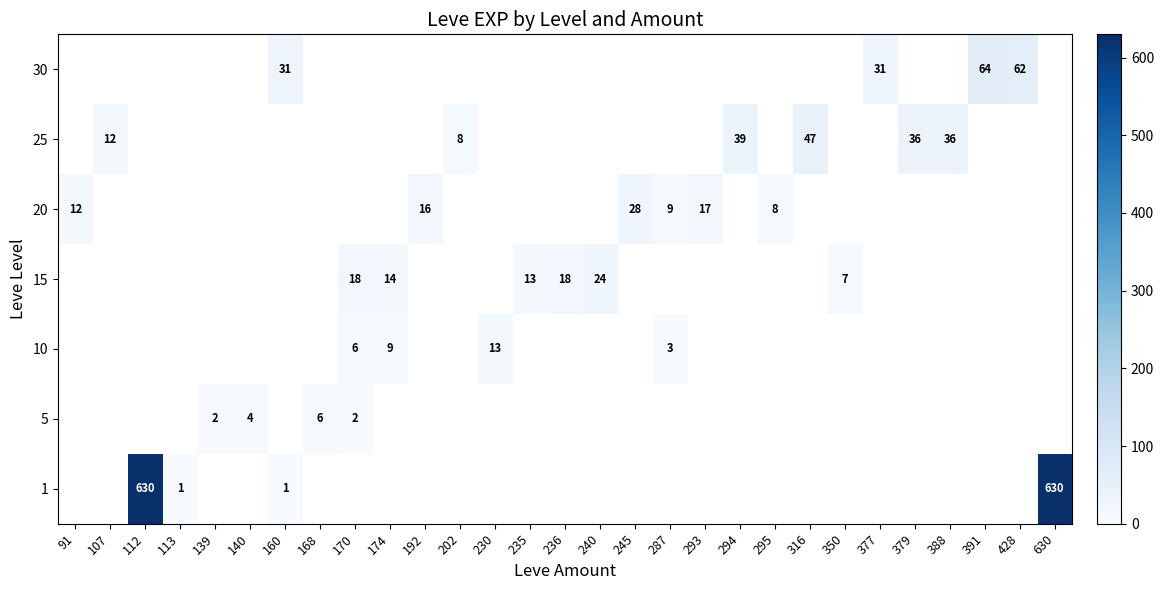

Between 287 and 377, which is larger?

377